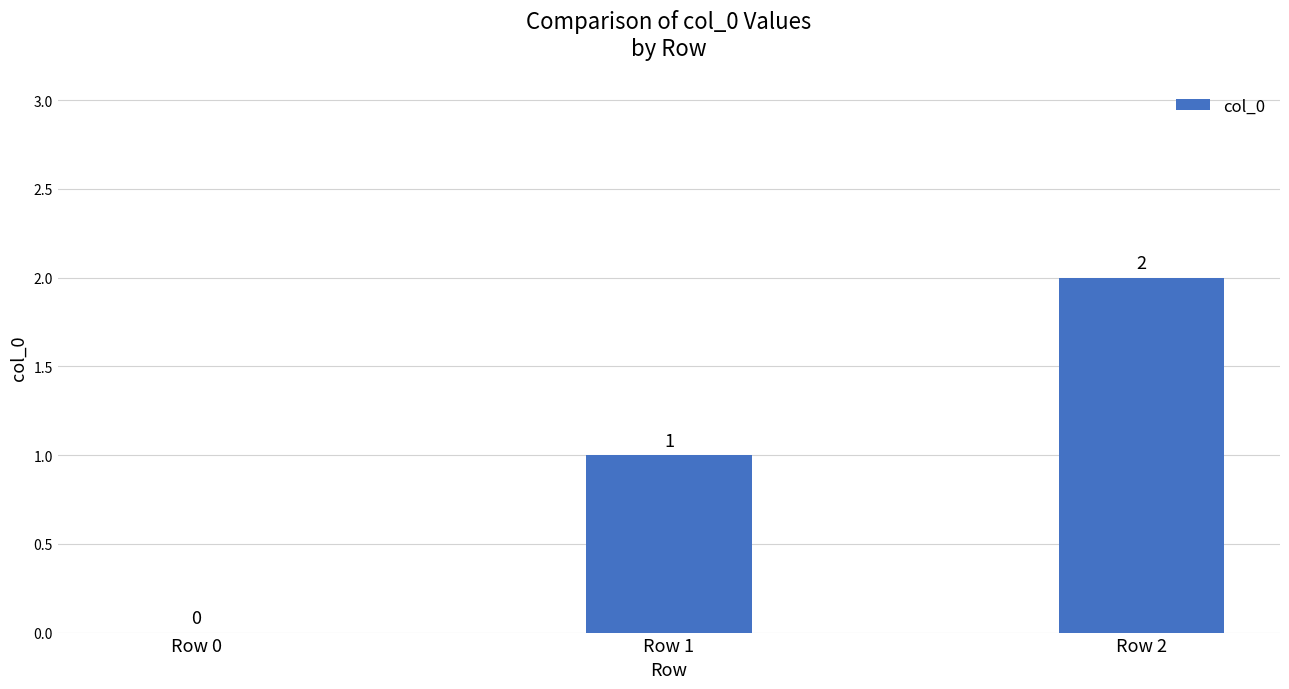

Which label corresponds to the largest value in the chart?

Row 2